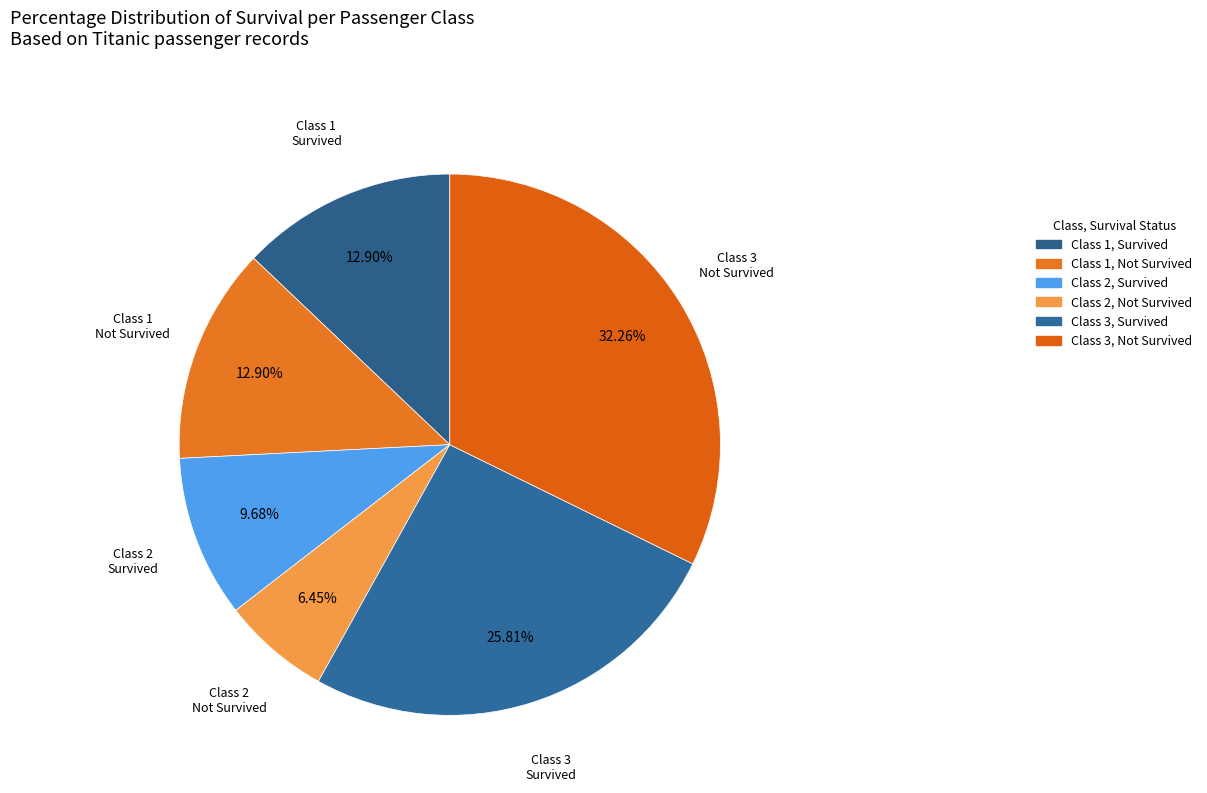

Which has a higher value, Class 3 Not Survived or Class 2 Not Survived?

Class 3 Not Survived